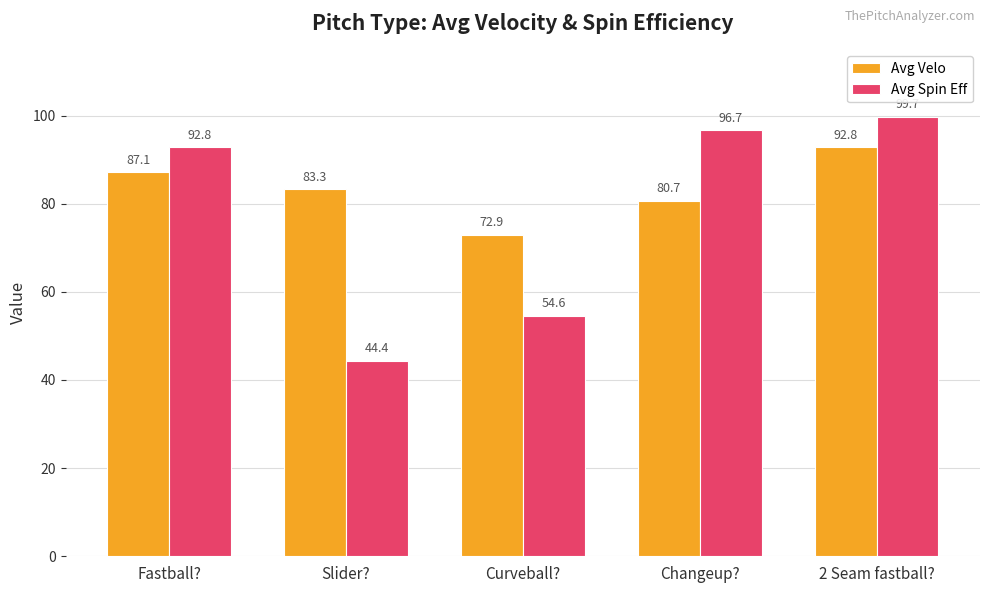

How many categories are shown in the chart?

5